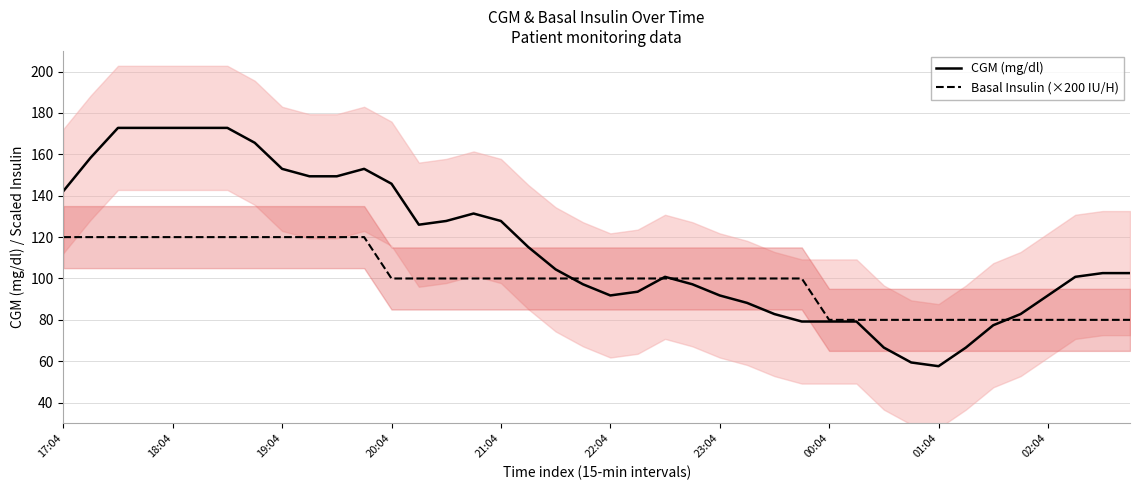

What is the label of the 35th point from the left?

34